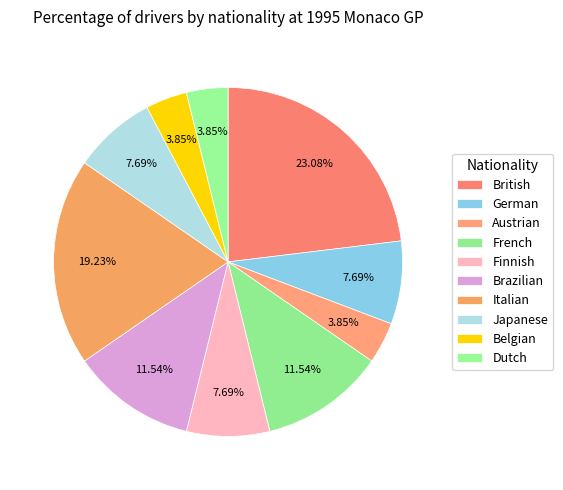

Is the sum of Brazilian and German greater than half?

No